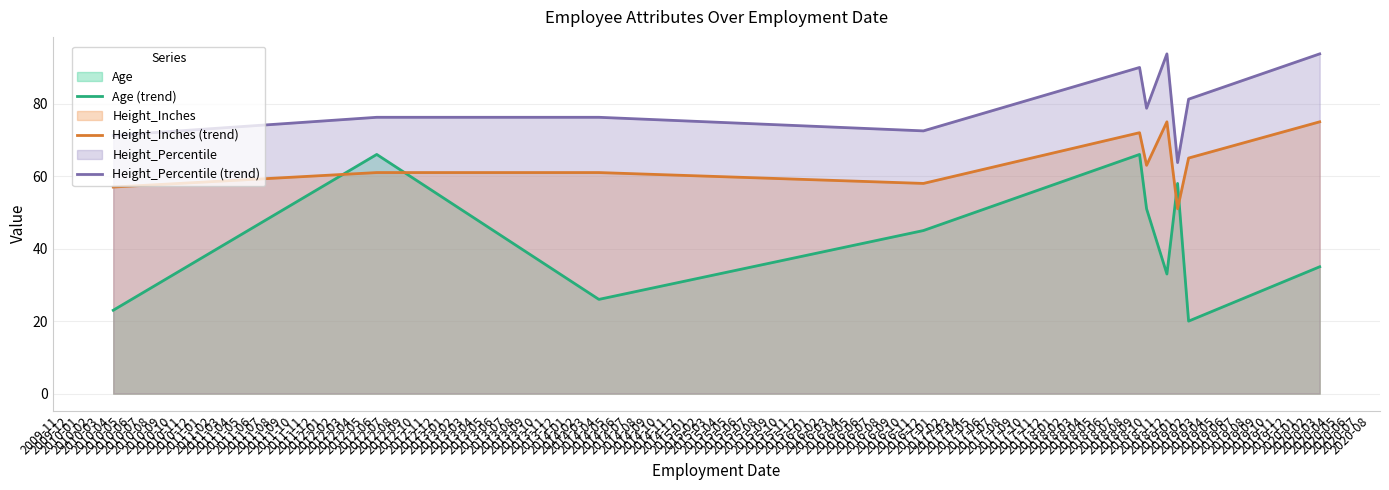

Reading left to right, extract all data points from this chart.

Age (trend): 23.0	66.0	26.0	45.0	66.0	51.0	33.0	58.0	20.0	35.0
Height_Inches (trend): 57.0	61.0	61.0	58.0	72.0	63.0	75.0	51.0	65.0	75.0
Height_Percentile (trend): 71.2	76.2	76.2	72.5	90.0	78.8	93.8	63.8	81.2	93.8